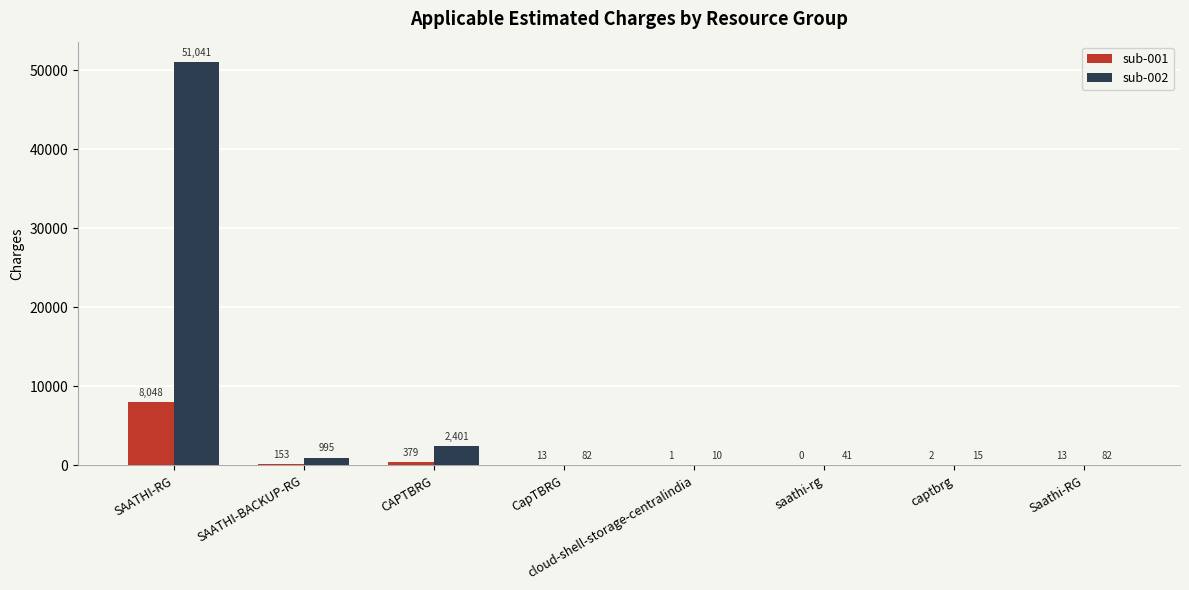

Which series changed the most between CAPTBRG and CapTBRG?

sub-002